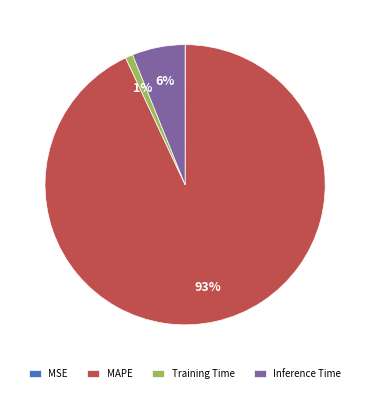

The Training Time slice represents 11% of the pie. True or false?

False